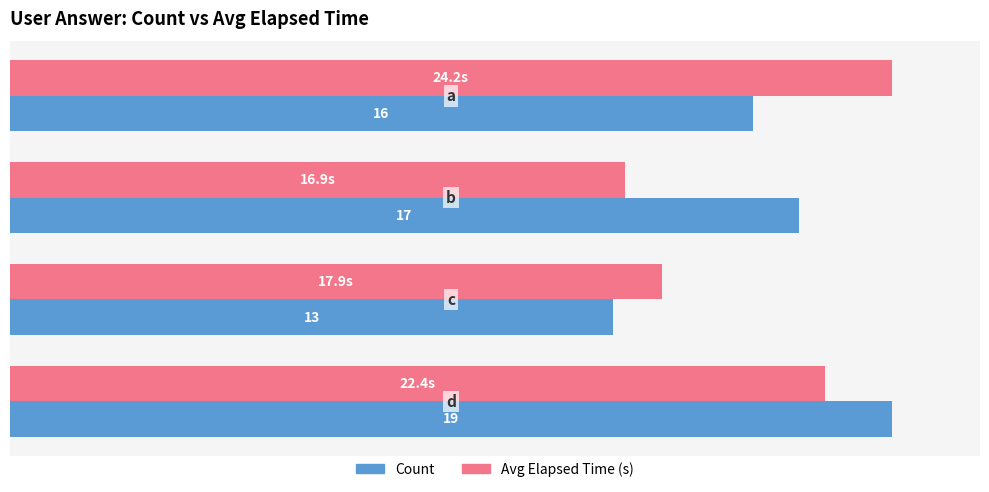

Which series has the largest total across all categories?

Count